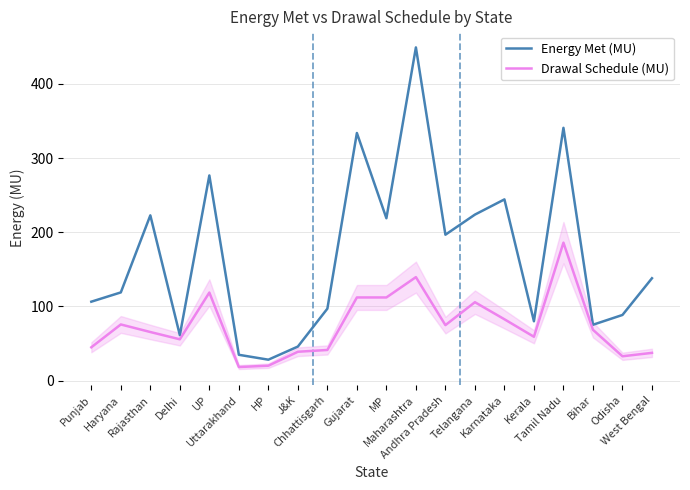

Does the chart display data point markers on the line(s)?

No